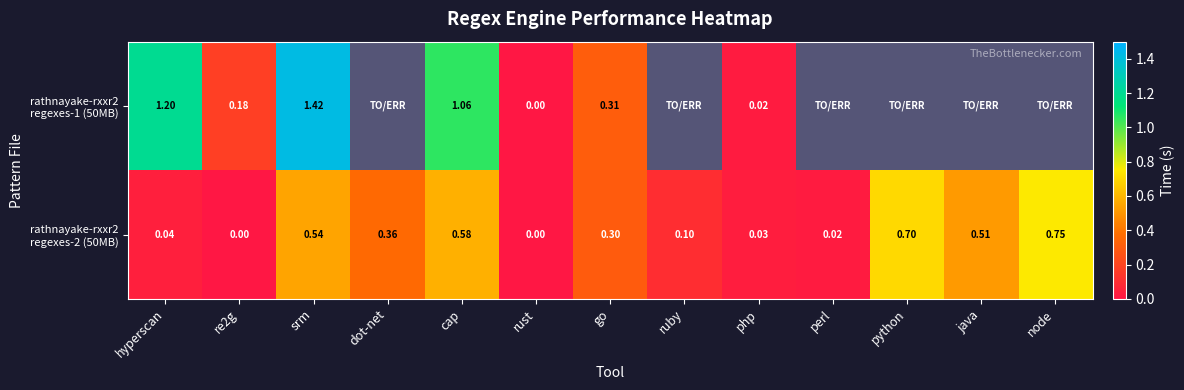

How many categories are shown in the chart?

13